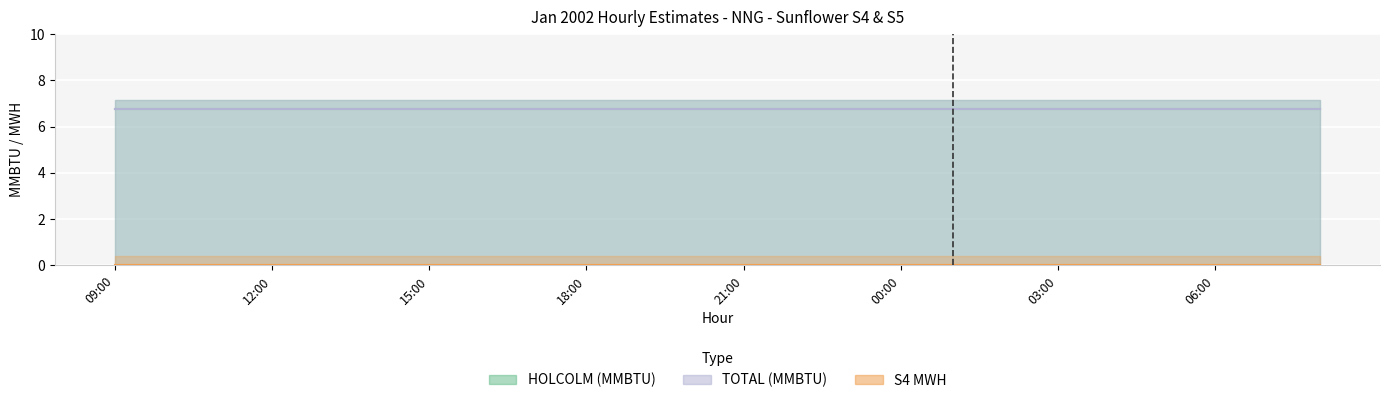

Between 18:00 and 17:00, which is larger?

18:00